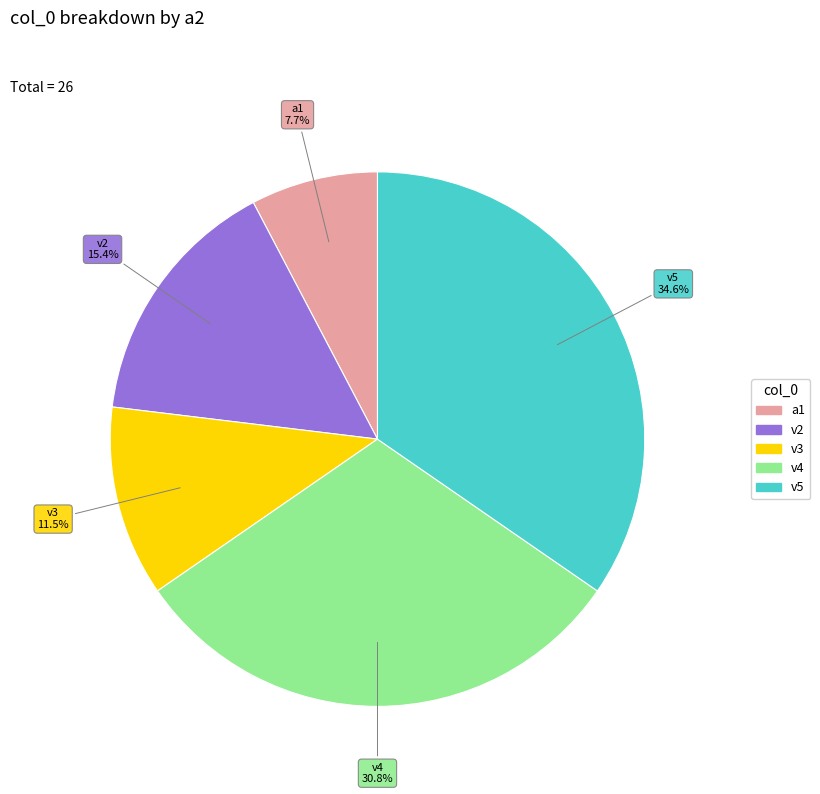

Is there any slice that represents more than half of the pie?

No